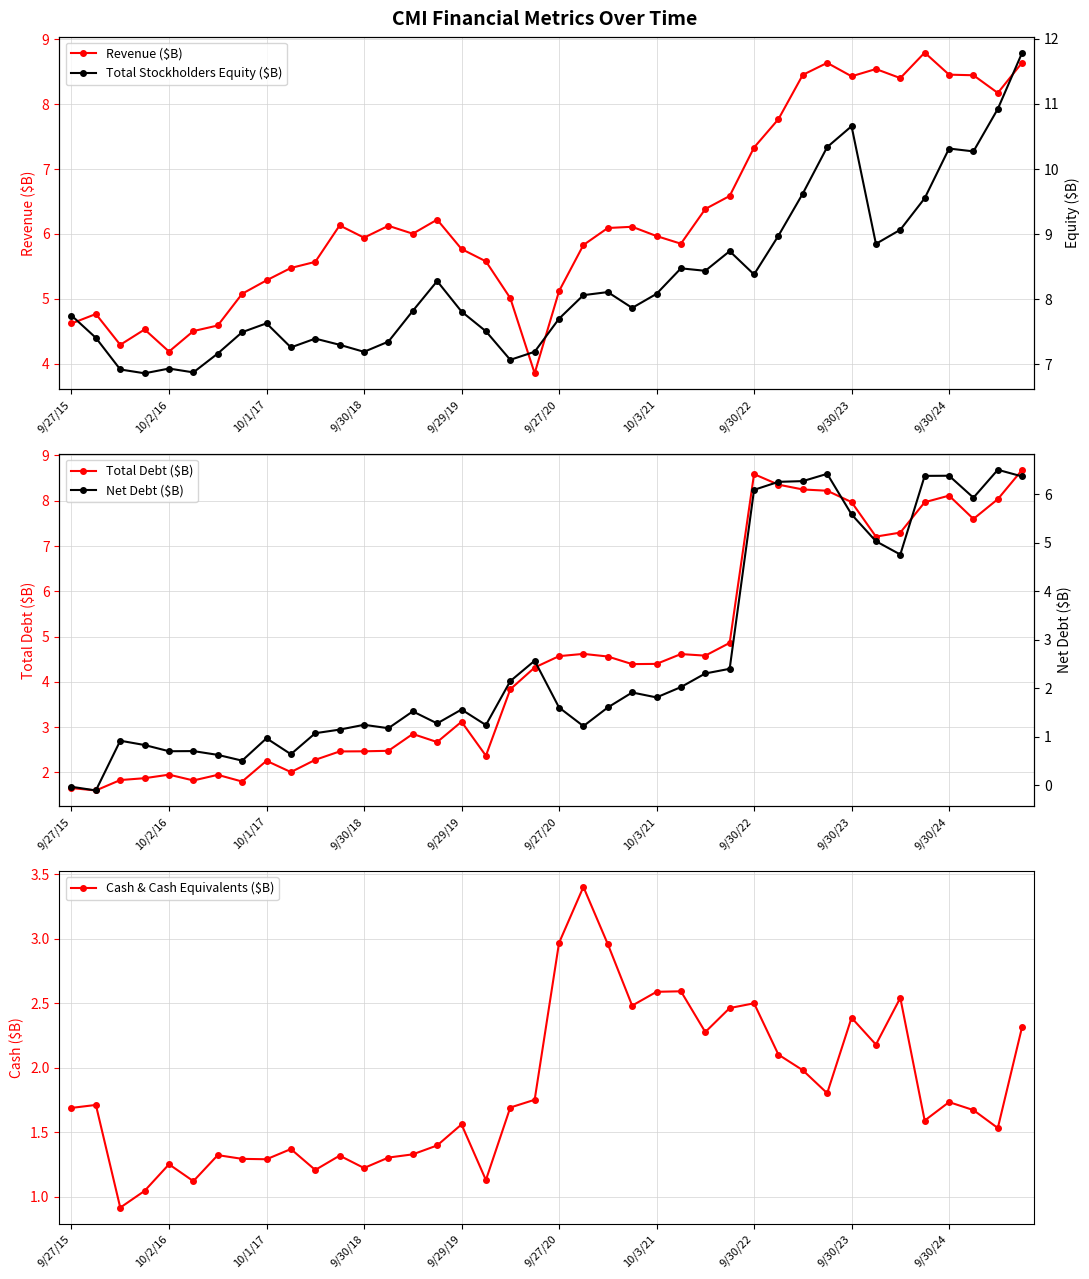

What are all the series names shown in the legend?

Revenue ($B), Total Debt ($B), Cash & Cash Equivalents ($B), Total Stockholders Equity ($B), Net Debt ($B)